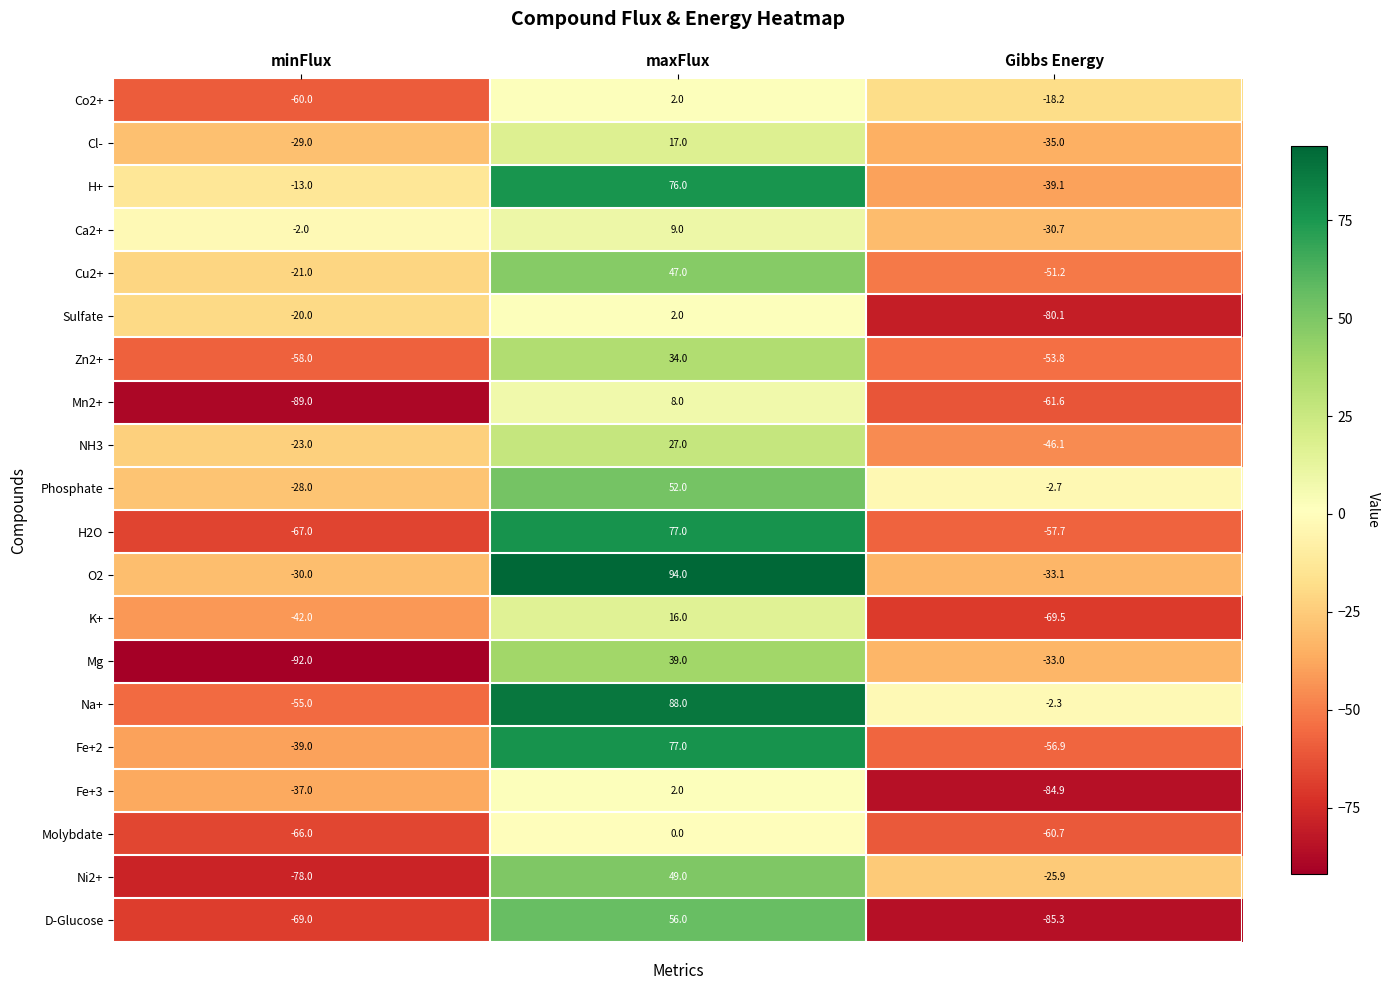

Where is Ni2+ nearest to the value -14?

Gibbs Energy